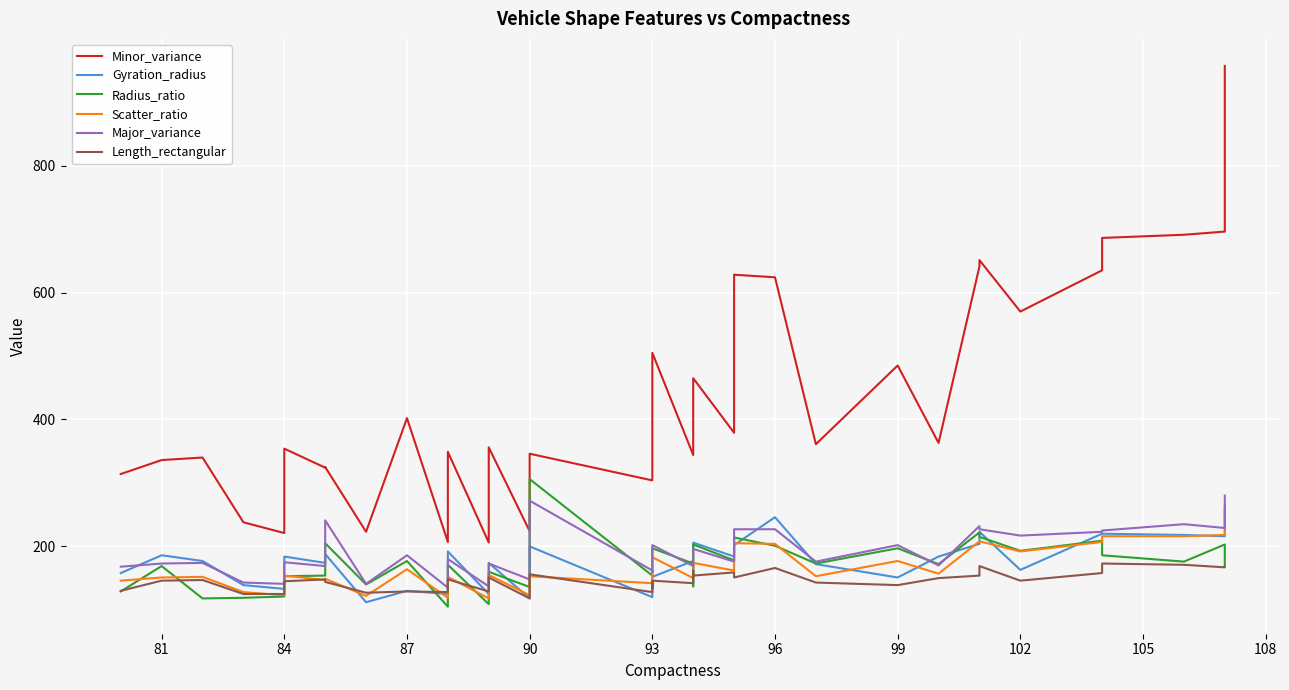

Does the chart display data point markers on the line(s)?

No